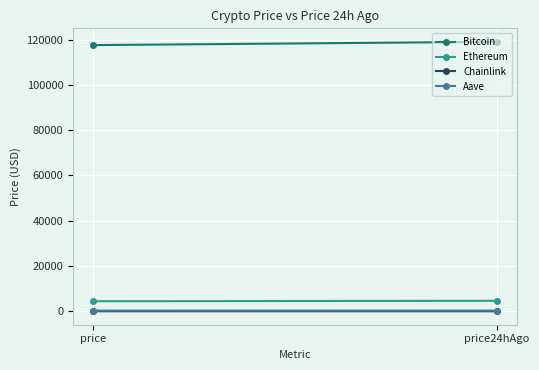

How many data points in Chainlink are less than 22?

1